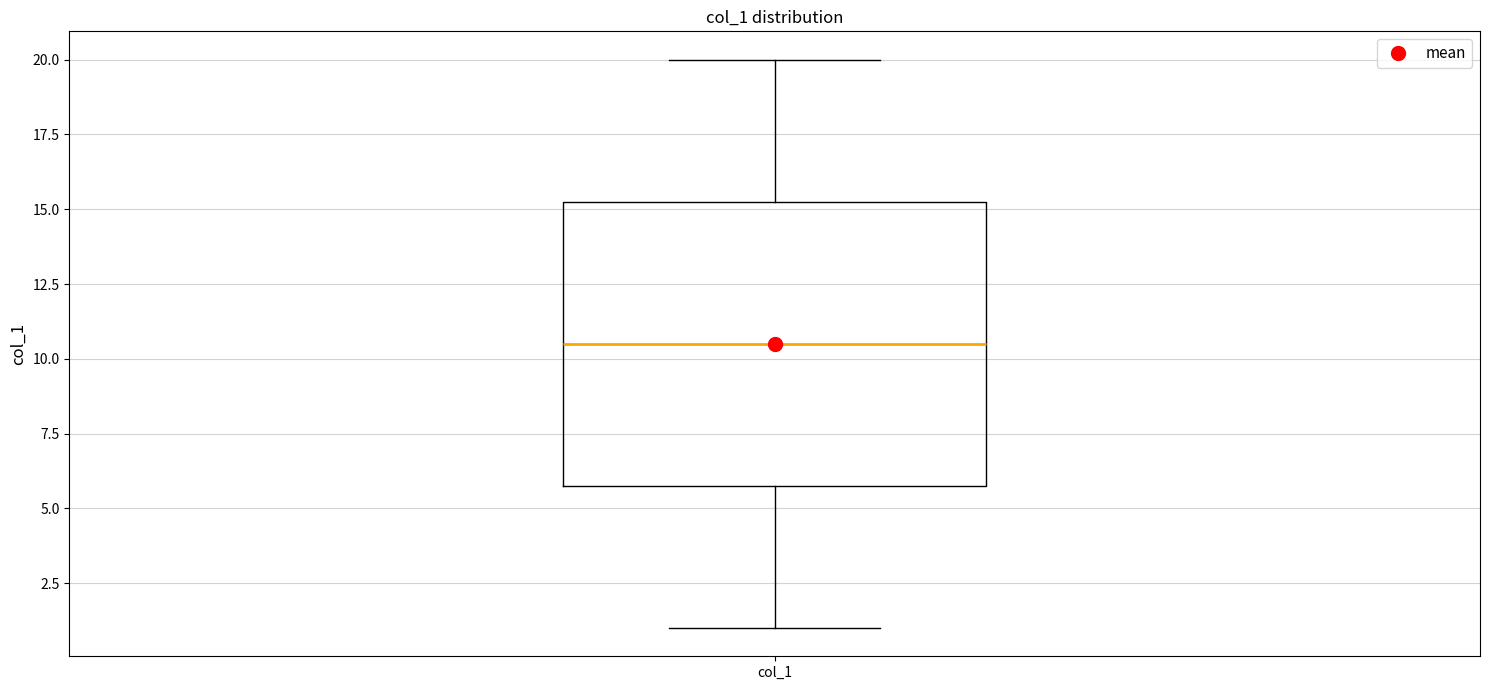

Transcribe this box plot: give where the median line is, the range the box spans, and where the two whiskers end, as read against the y-axis. The values are not printed on the chart, so give them approximately, as read against the axis.

median 10.5, box 6.0 to 15.5, whiskers 1.0 to 20.0